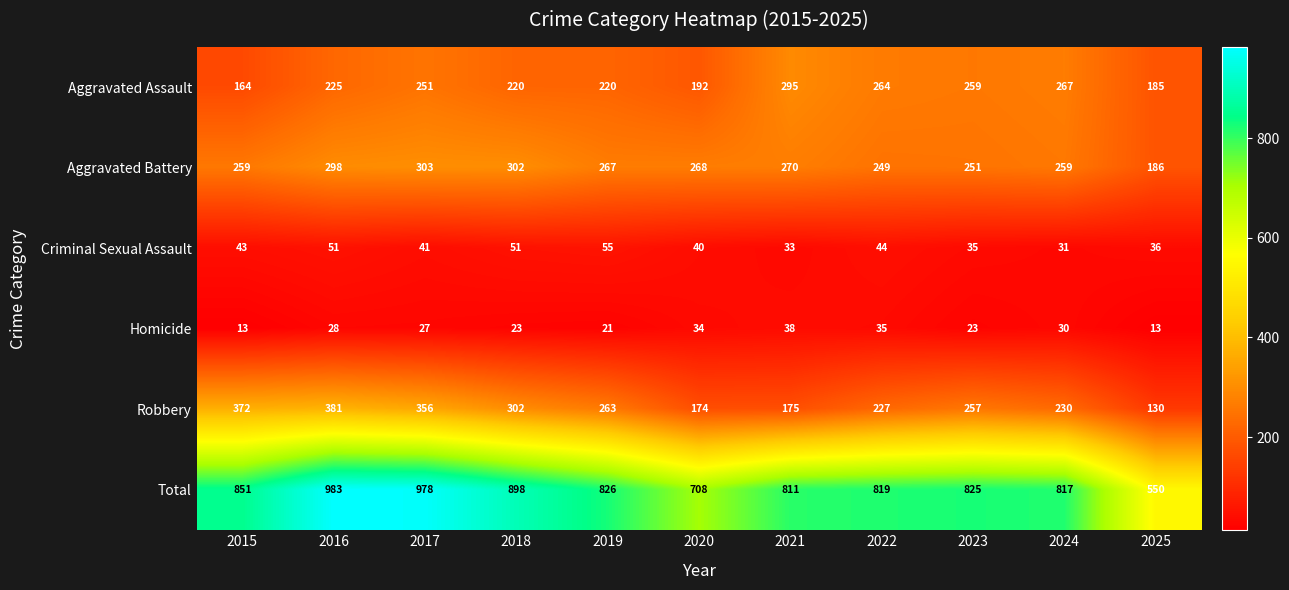

Which series changed the most between 2019 and 2023?

Aggravated Assault